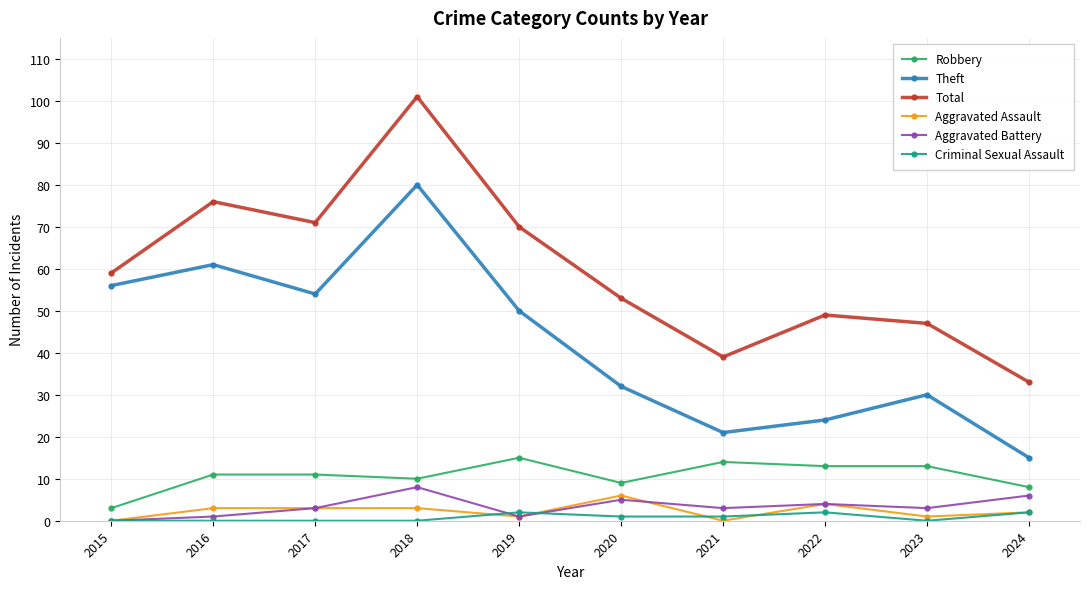

True or false: Total and Aggravated Battery cross at least once.

False